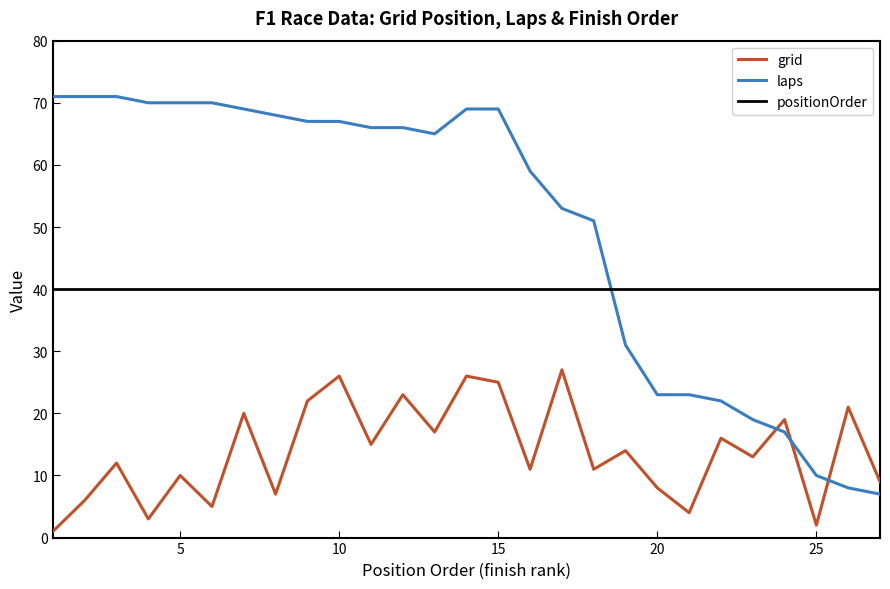

What is the lowest value of the laps series?

7